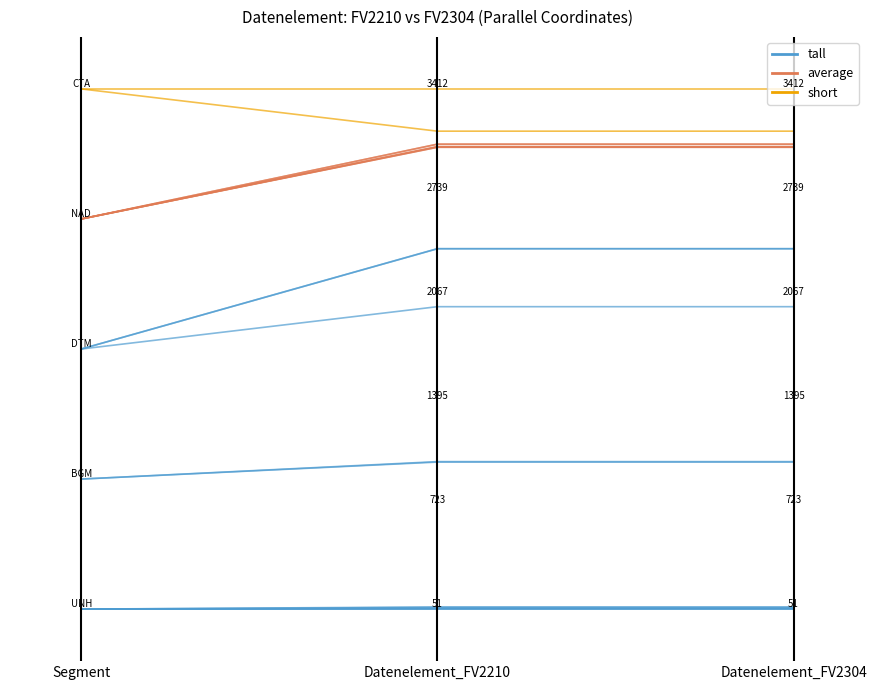

Which series has the largest total across all categories?

short